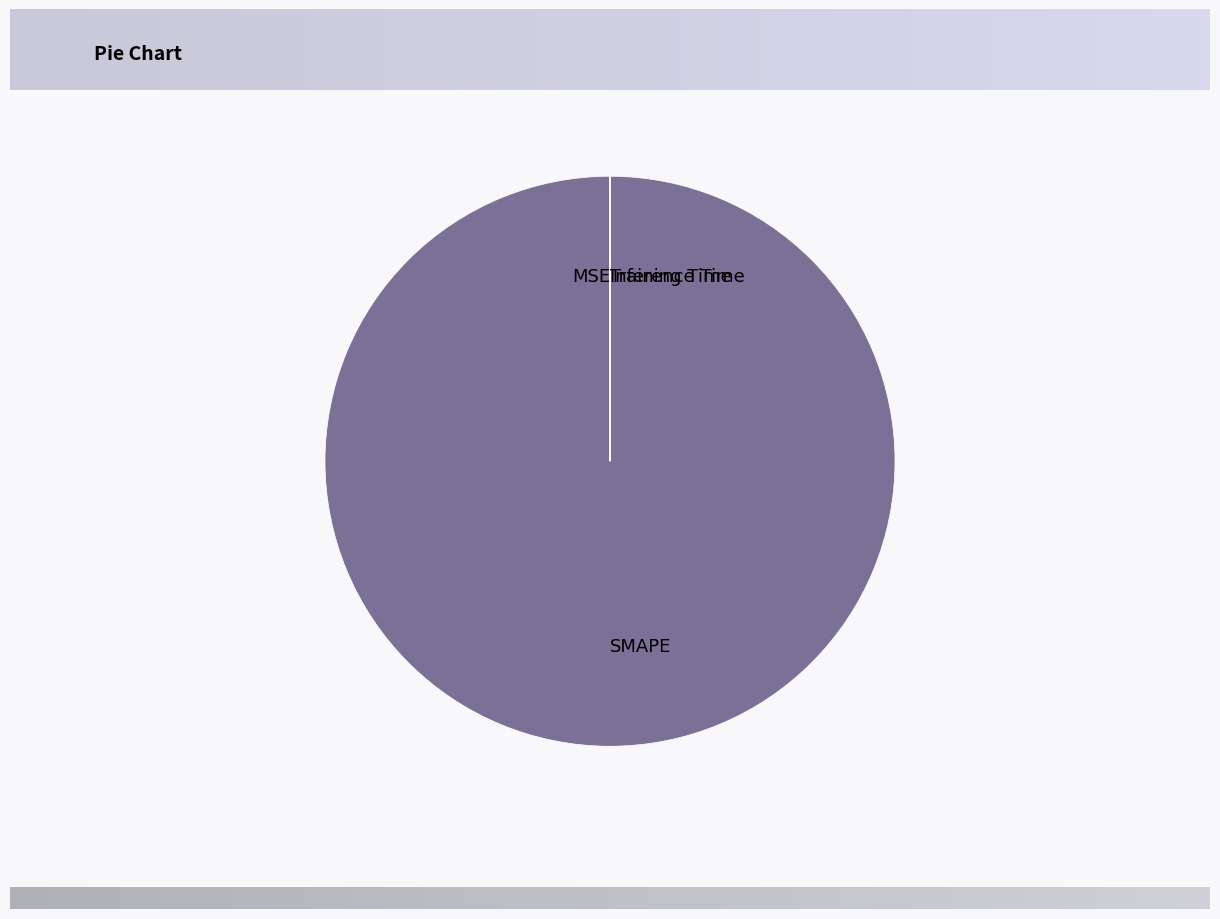

Is there a majority slice in this chart?

Yes